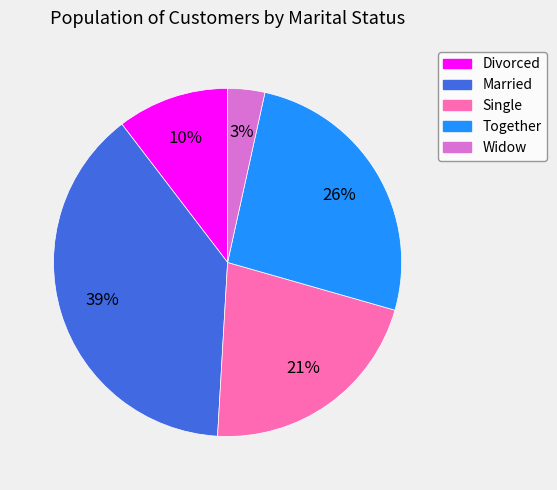

Which slice is the largest?

Married